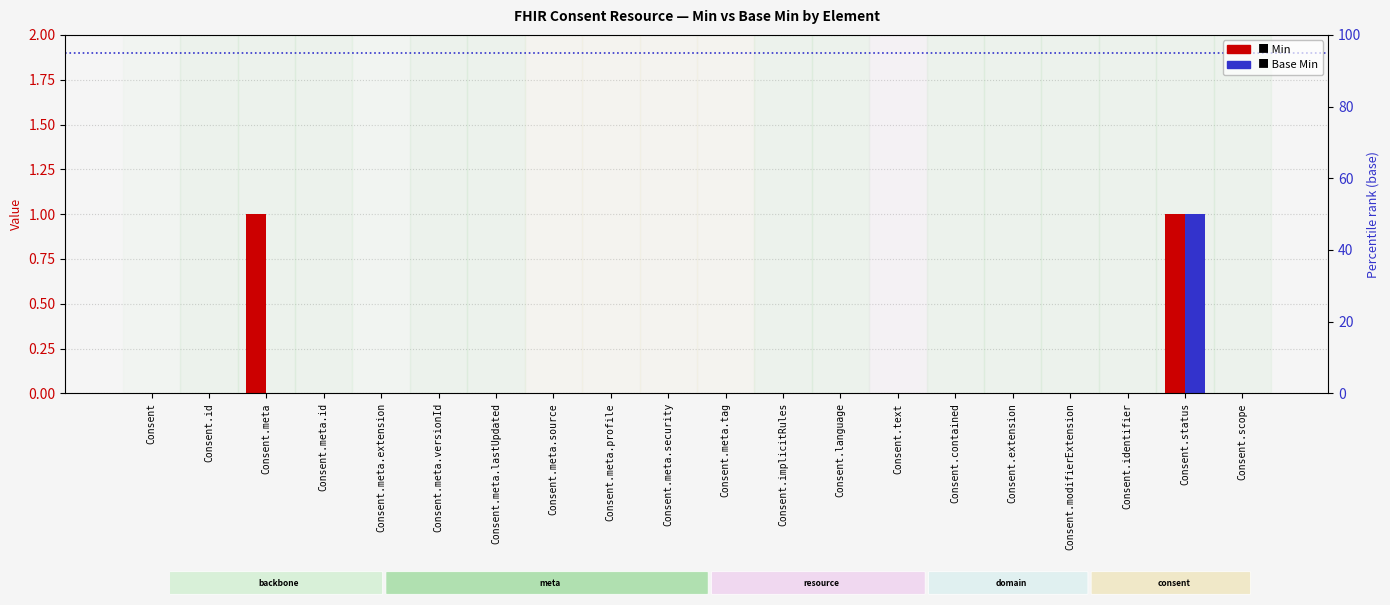

Count the Base Min values in the range 0 to 1.

20